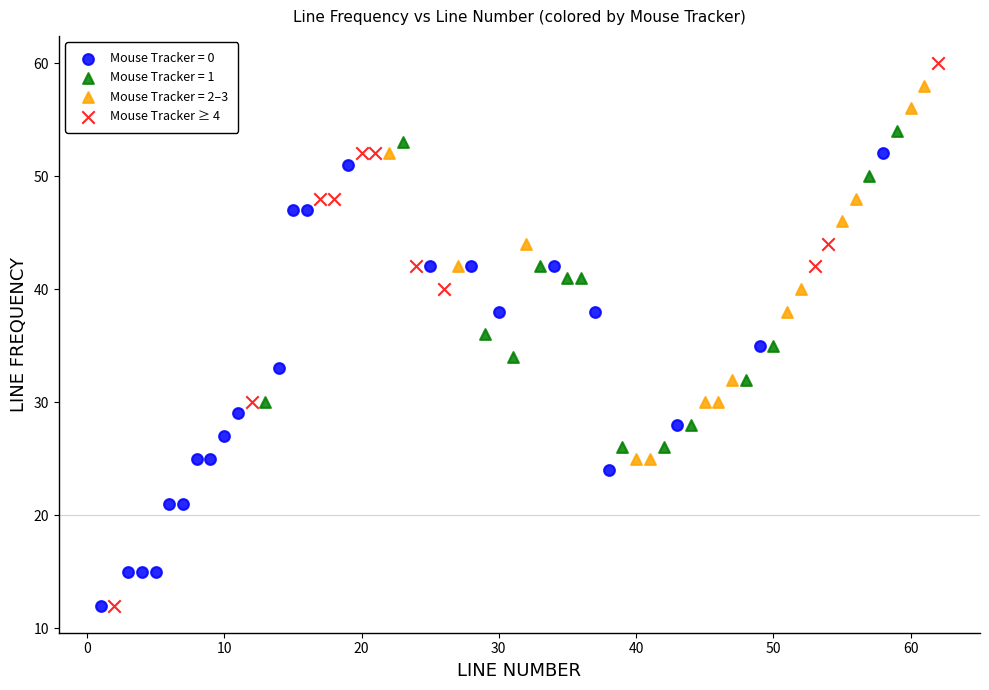

Which series has the largest Y range (max minus min)?

Mouse Tracker ≥ 4